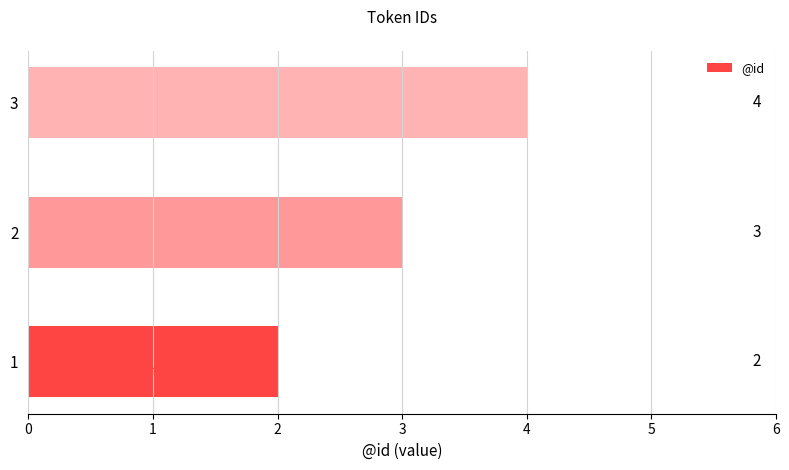

Reading top to bottom, what are all the values shown in this chart?

4	3	2